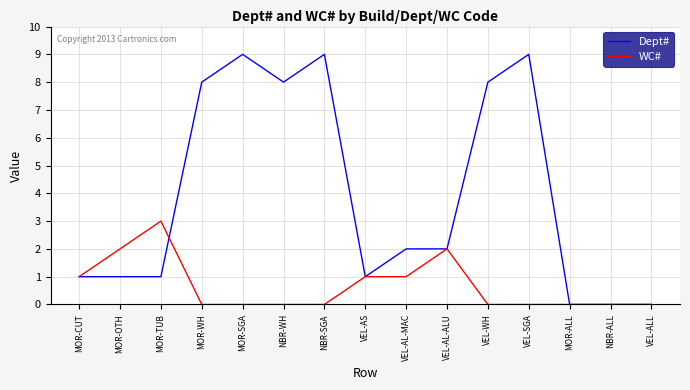

What are all the series names shown in the legend?

Dept#, WC#